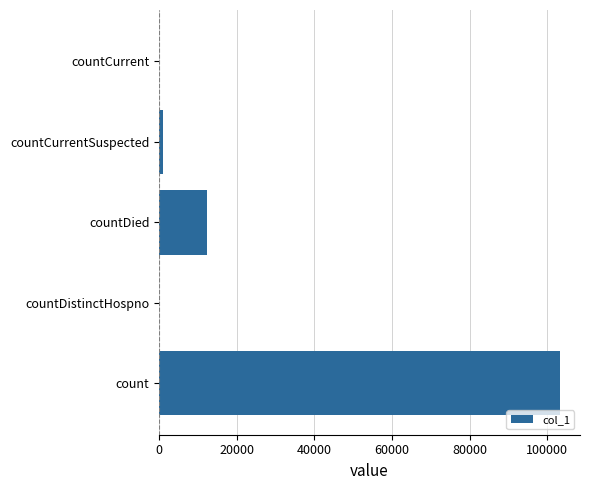

Count the number of categories in the chart.

5